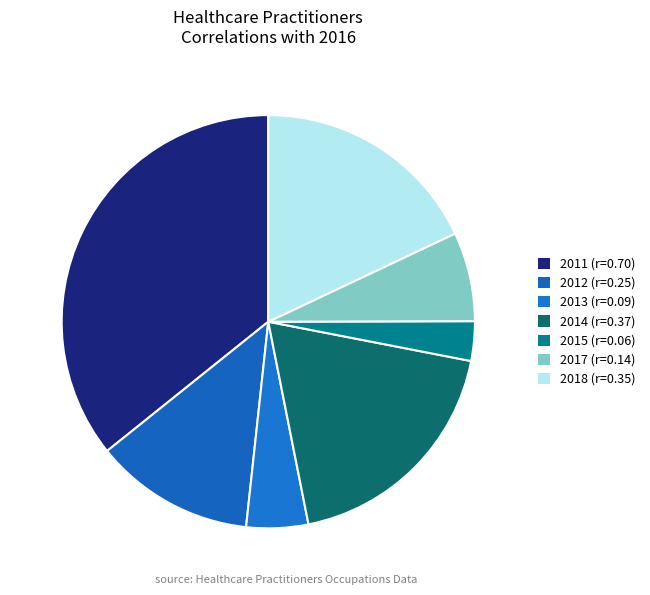

Which slice is the largest?

2011